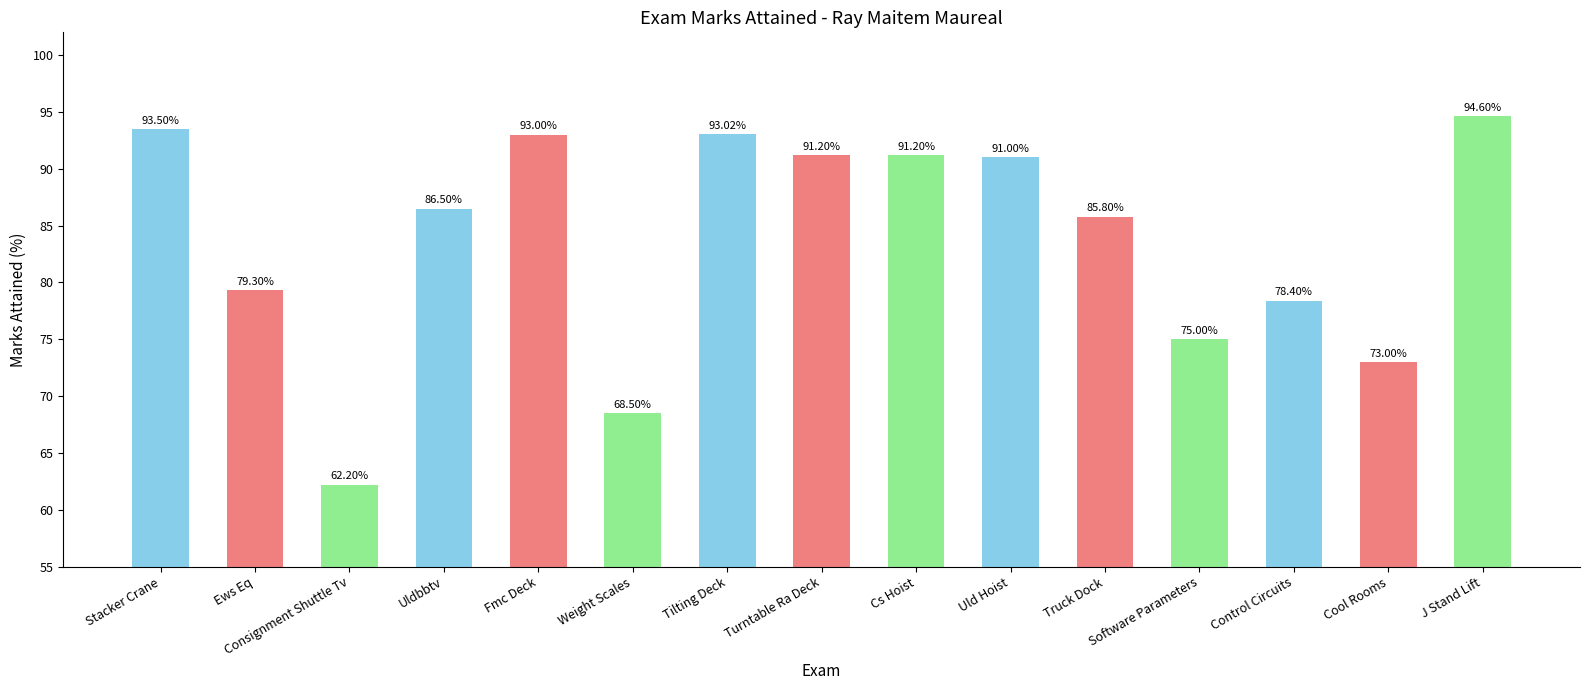

Are the bars horizontal?

No